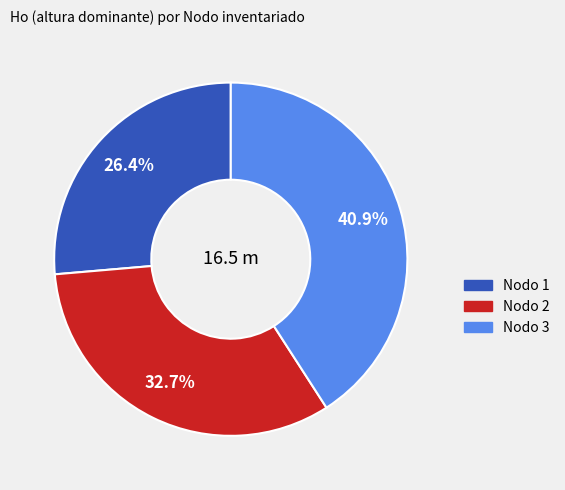

Is there any slice that represents more than half of the pie?

No